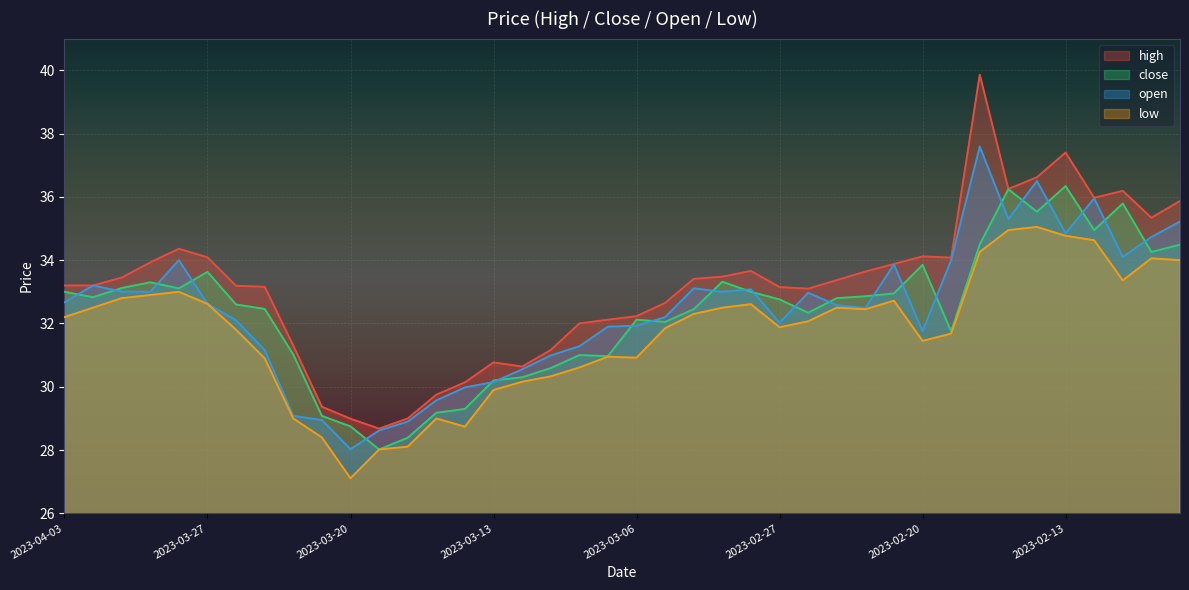

What are all the series names shown in the legend?

high, close, open, low